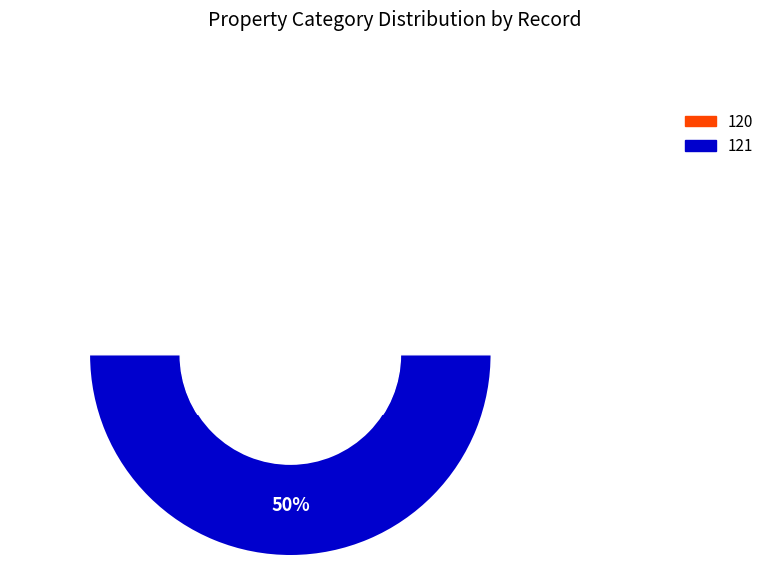

Which category has the biggest portion of the pie?

121